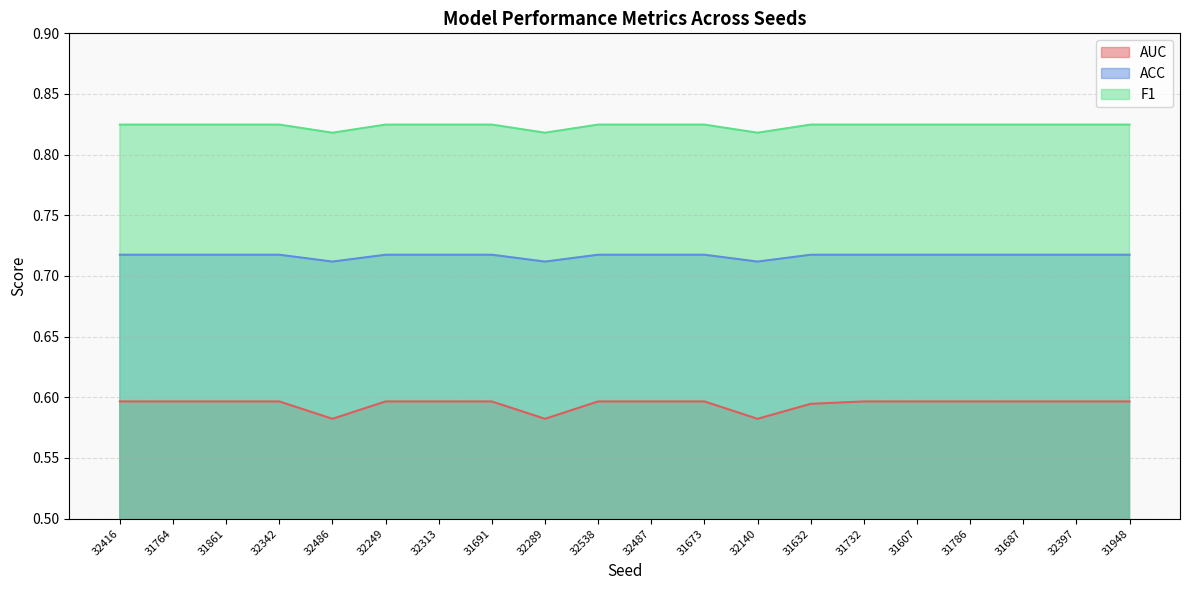

Does the chart display data point markers on the line(s)?

No